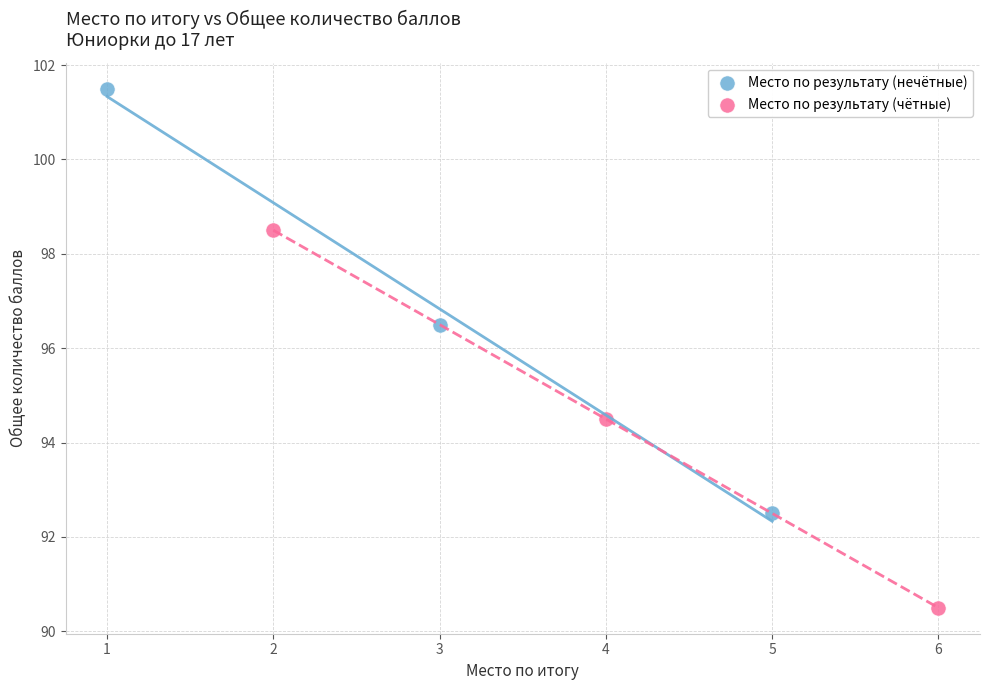

What are all the series names shown in the legend?

Место по результату (нечётные), Место по результату (чётные)